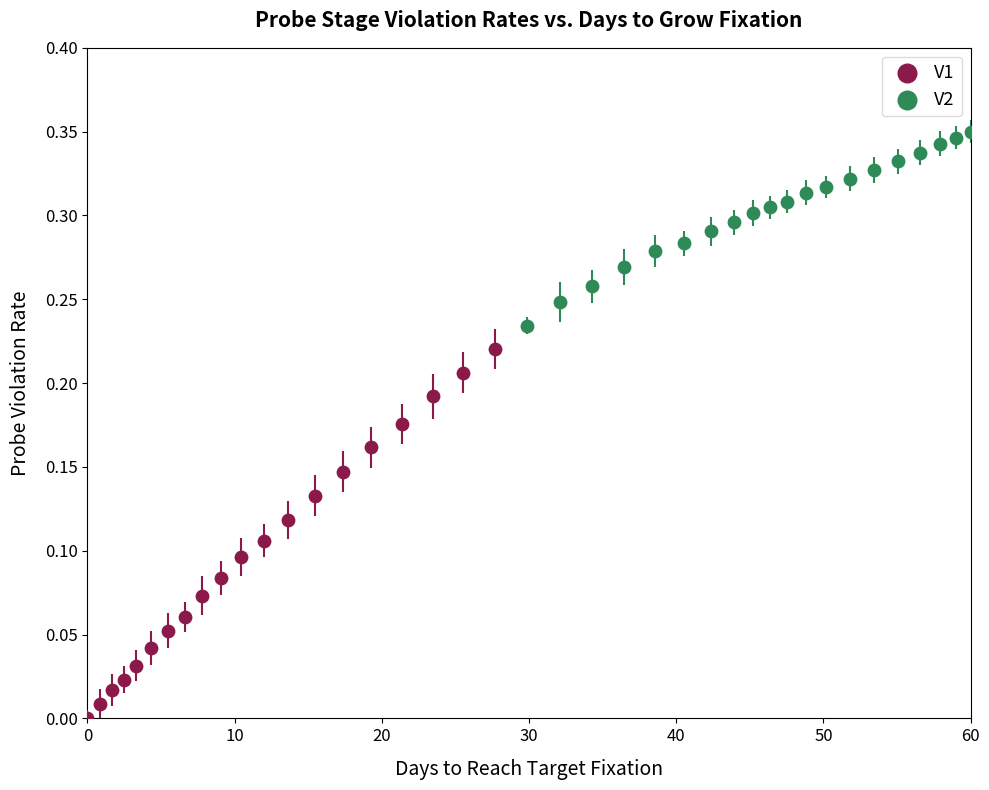

Which series reaches the minimum Y coordinate?

V1